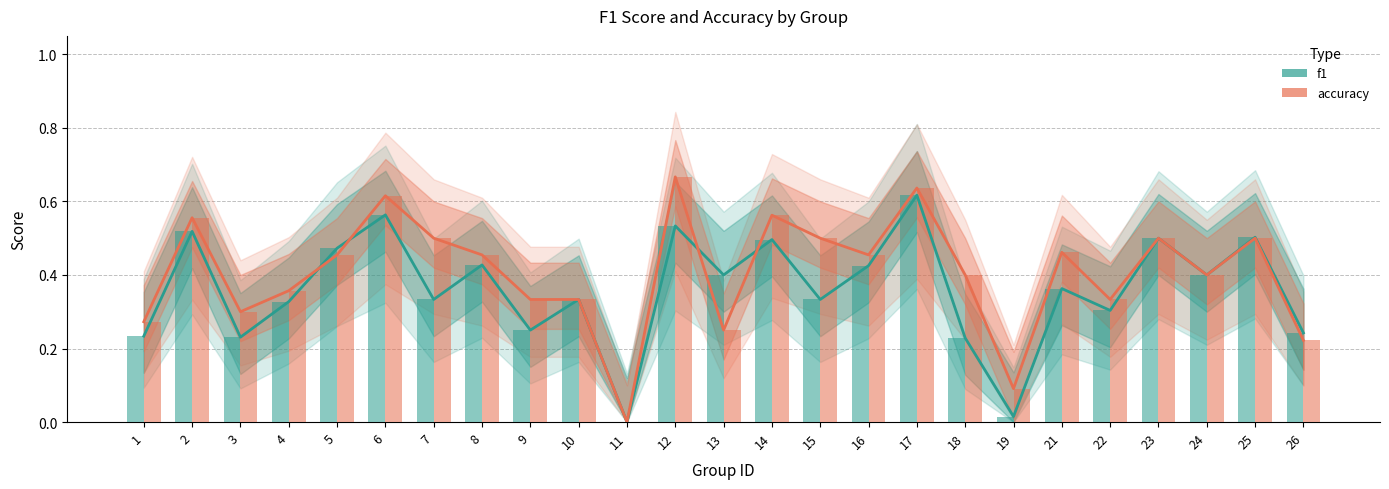

Which category has the highest value in the accuracy series?

12